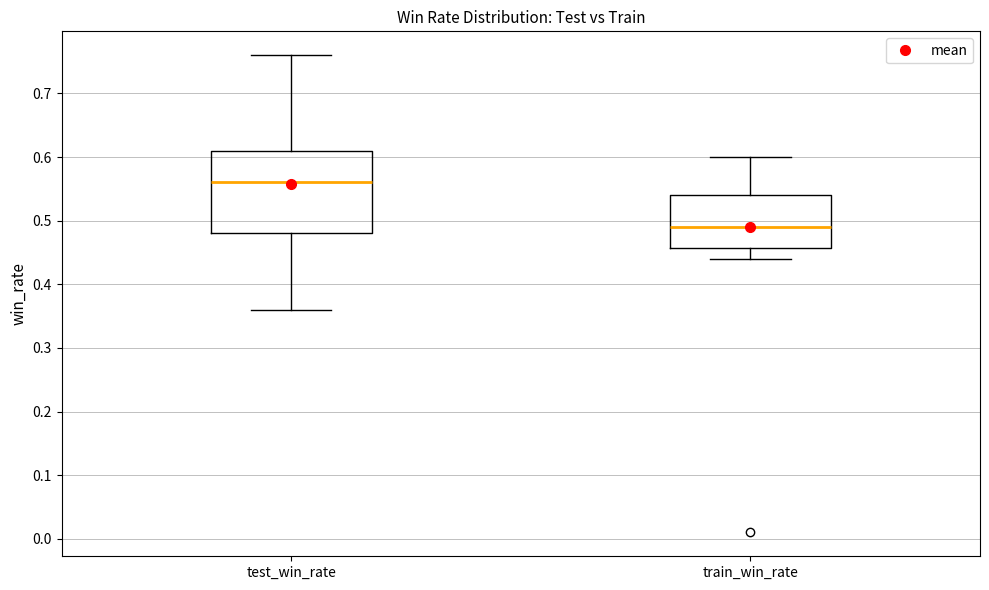

Comparing the boxes themselves (not the whiskers), which one is the tallest?

test_win_rate